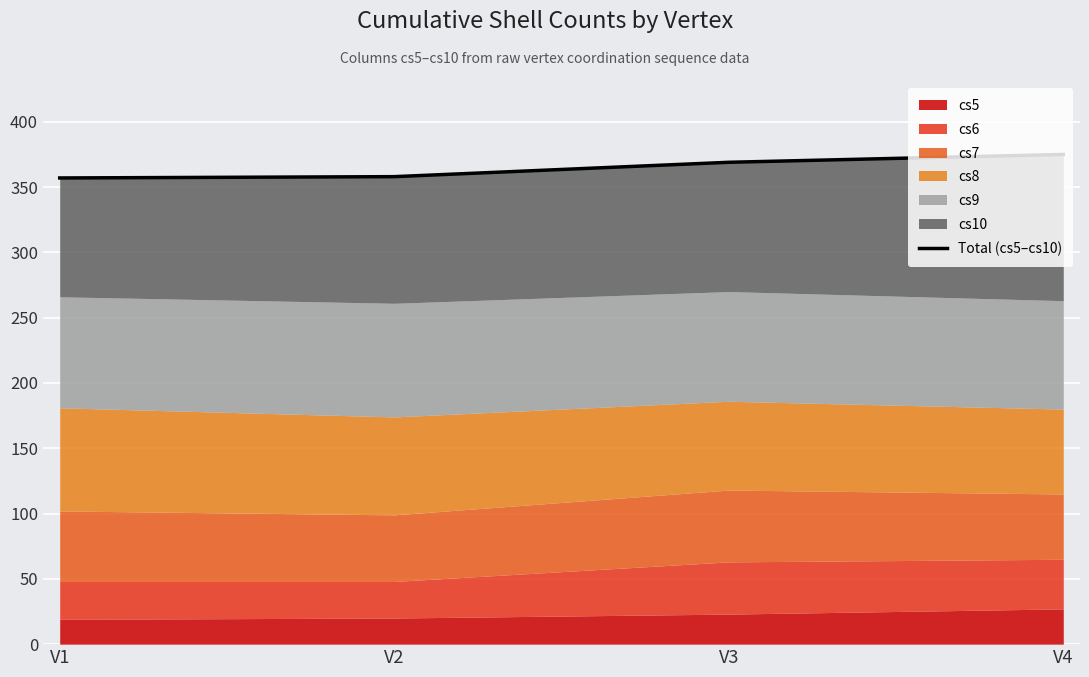

What is the greatest value displayed?

375